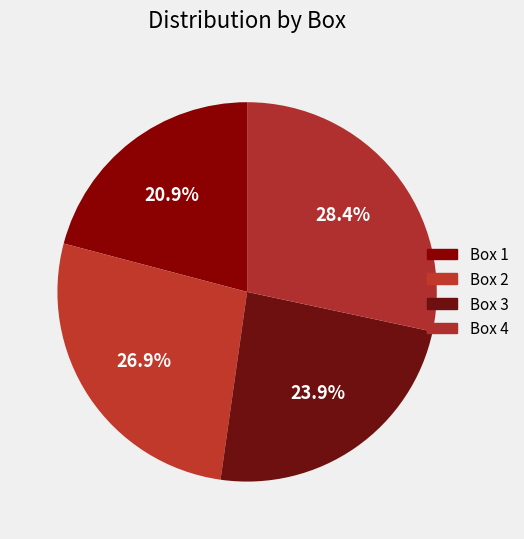

Approximately how many times larger is the value at Box 1 compared to Box 4?

0.7